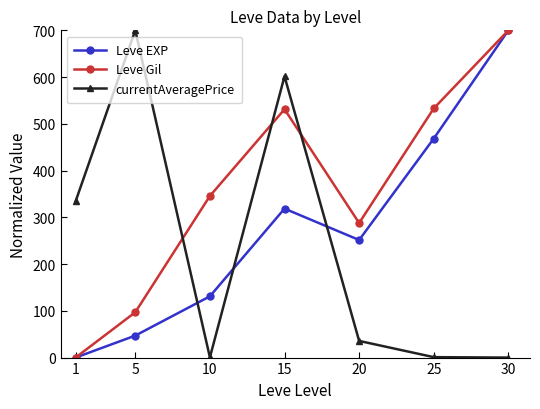

How many times do currentAveragePrice and Leve Gil cross each other?

3